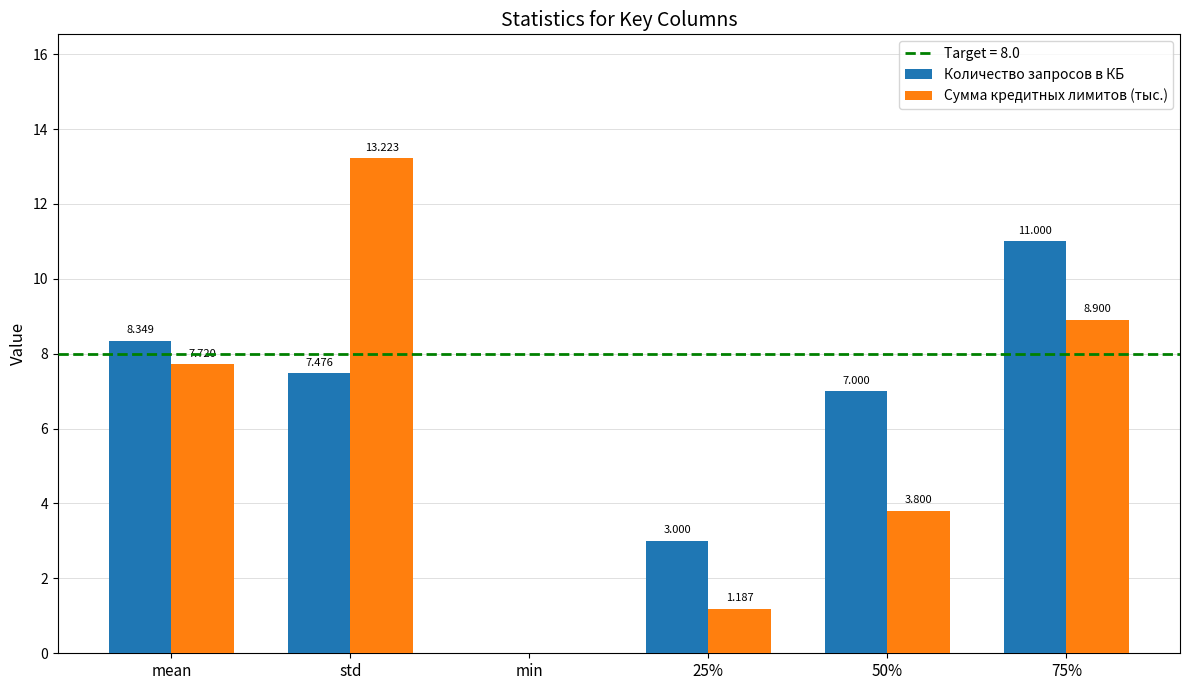

The Сумма кредитных лимитов (тыс.) series shows -5.8 at min. True or false?

False